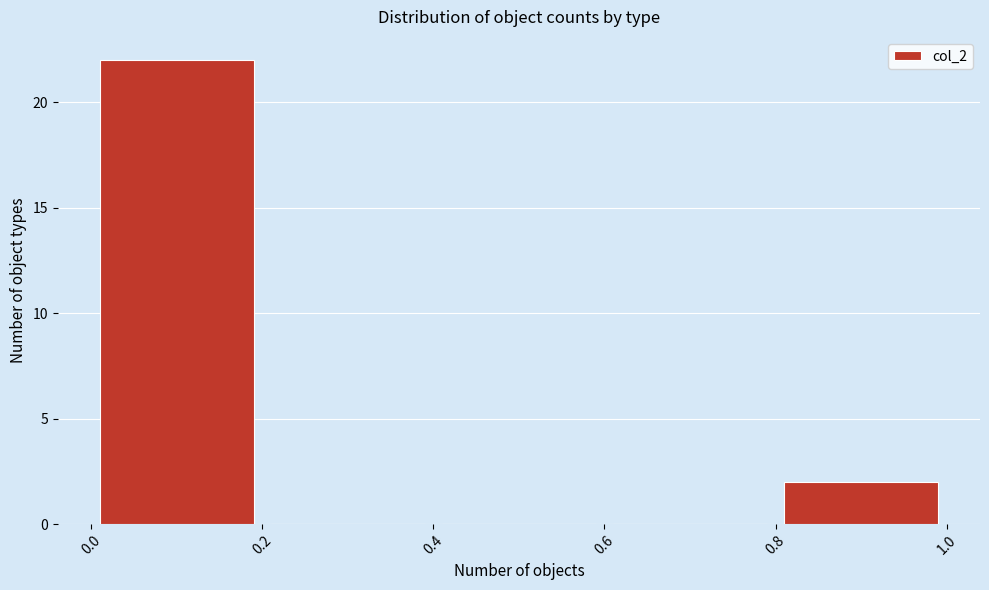

Reading left to right, transcribe this chart: for each bar, give the range it covers on the x-axis and its height. The values are not printed on the chart, so give them approximately, as read against the axis.

0.0 to 0.2: 22
0.2 to 0.4: 0
0.4 to 0.6: 0
0.6 to 0.8: 0
0.8 to 1.0: 2